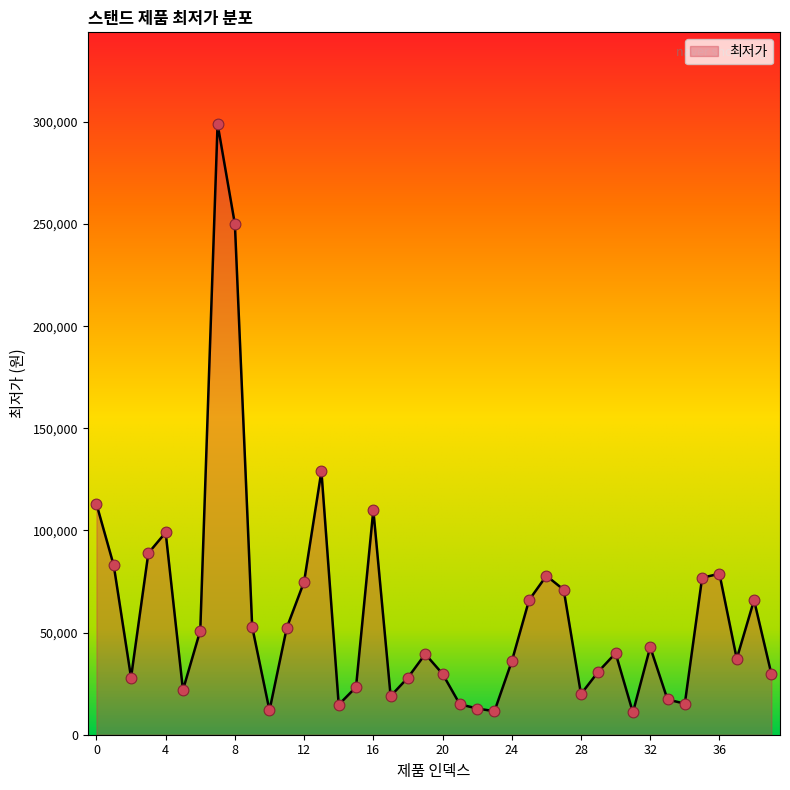

What is the maximum value shown in the chart?

299000